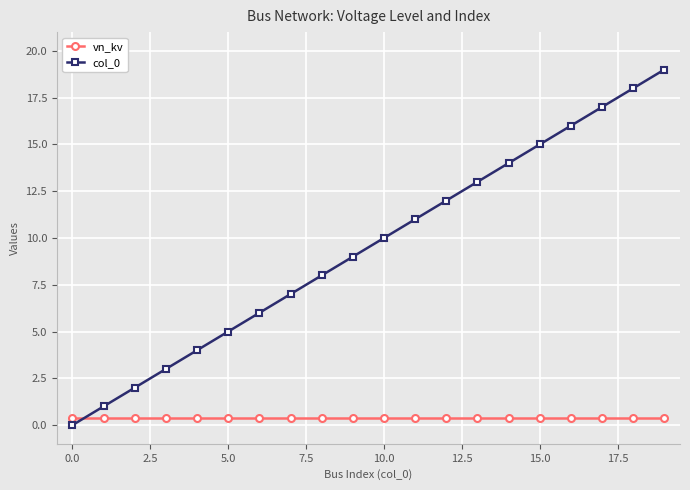

What is the greatest value displayed?

19.0